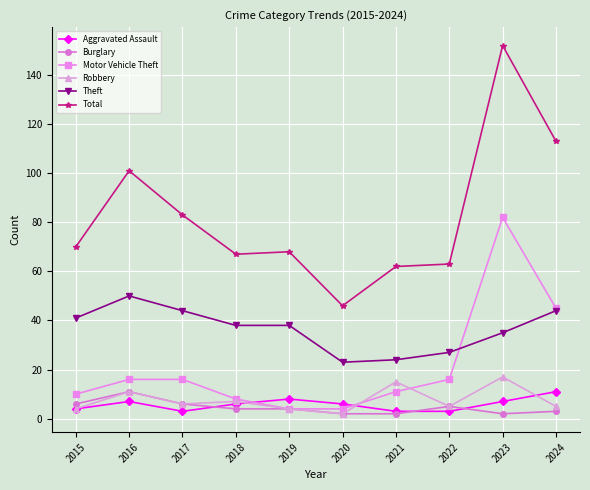

True or false: Robbery and Theft intersect in this chart.

False